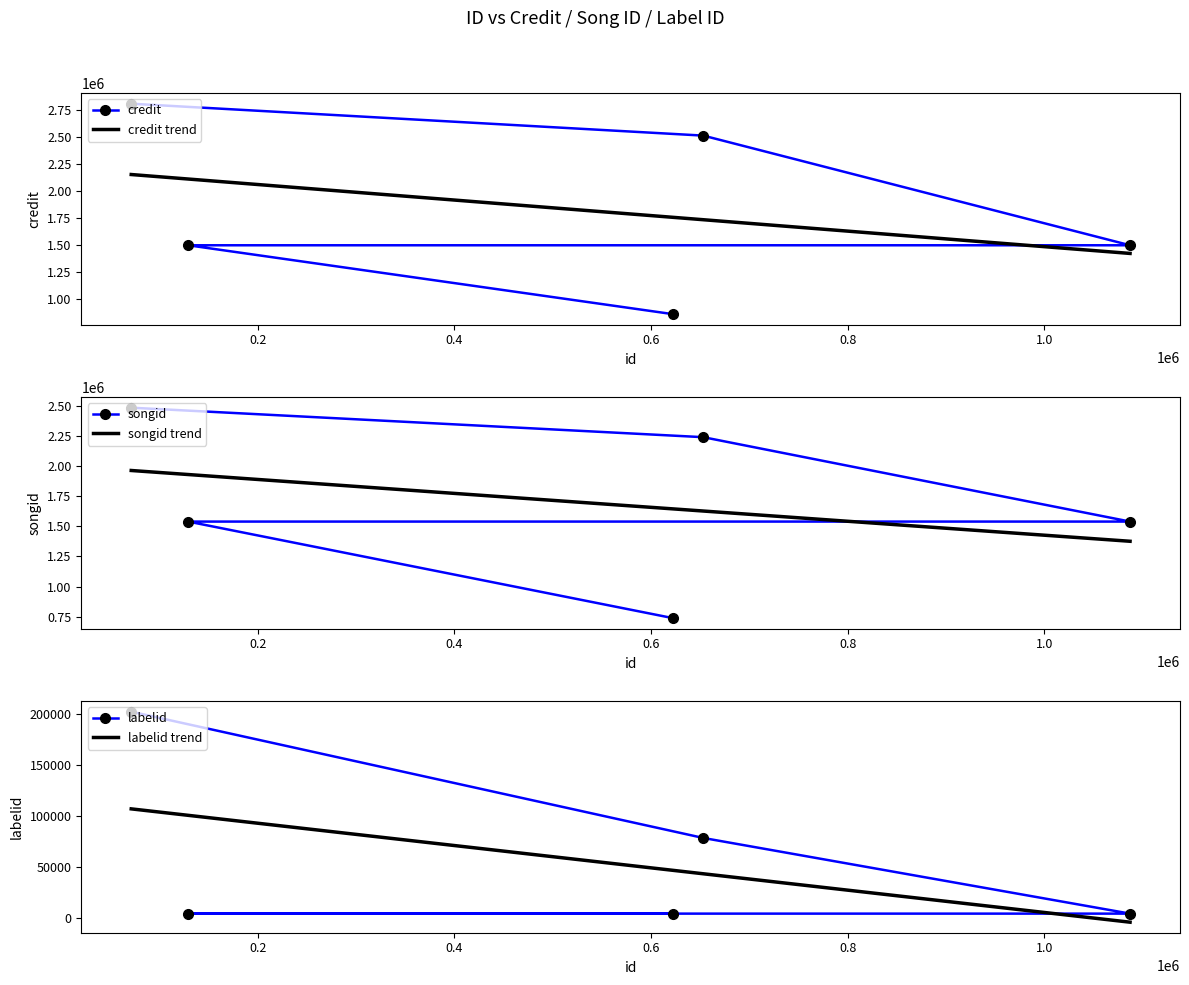

Is the value of credit at 622726 greater than the value of labelid at 1087219?

Yes